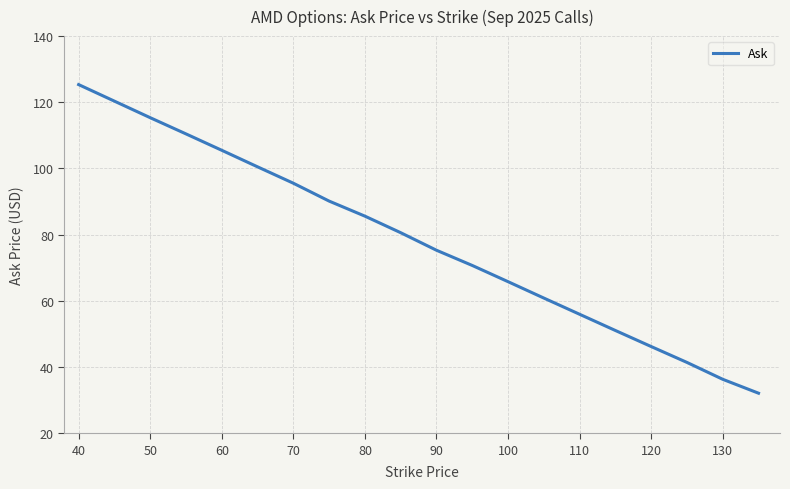

What is the smallest value displayed?

32.1